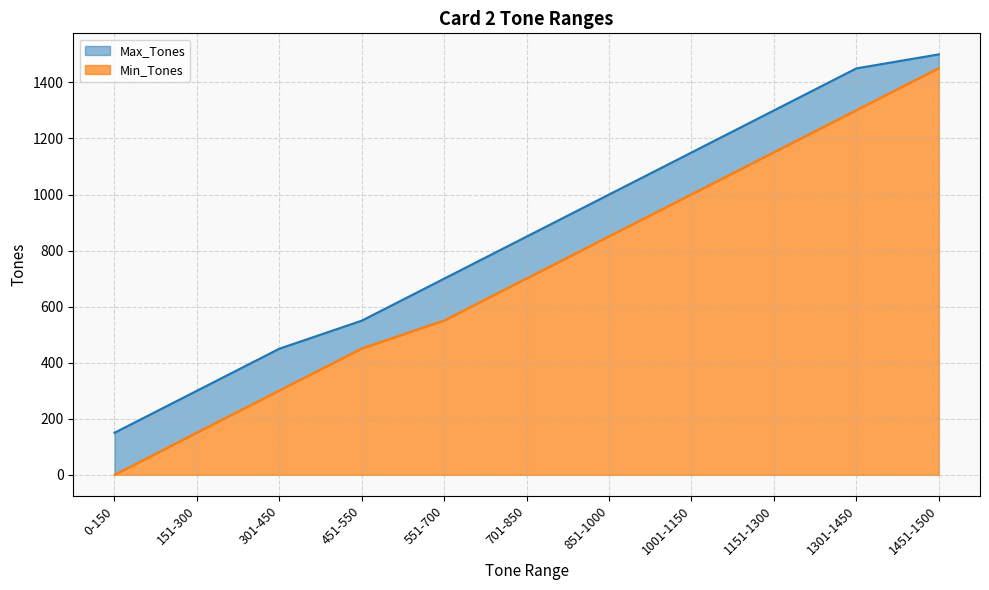

Rank the series at 451-550 from lowest to highest value.

Min_Tones, Max_Tones